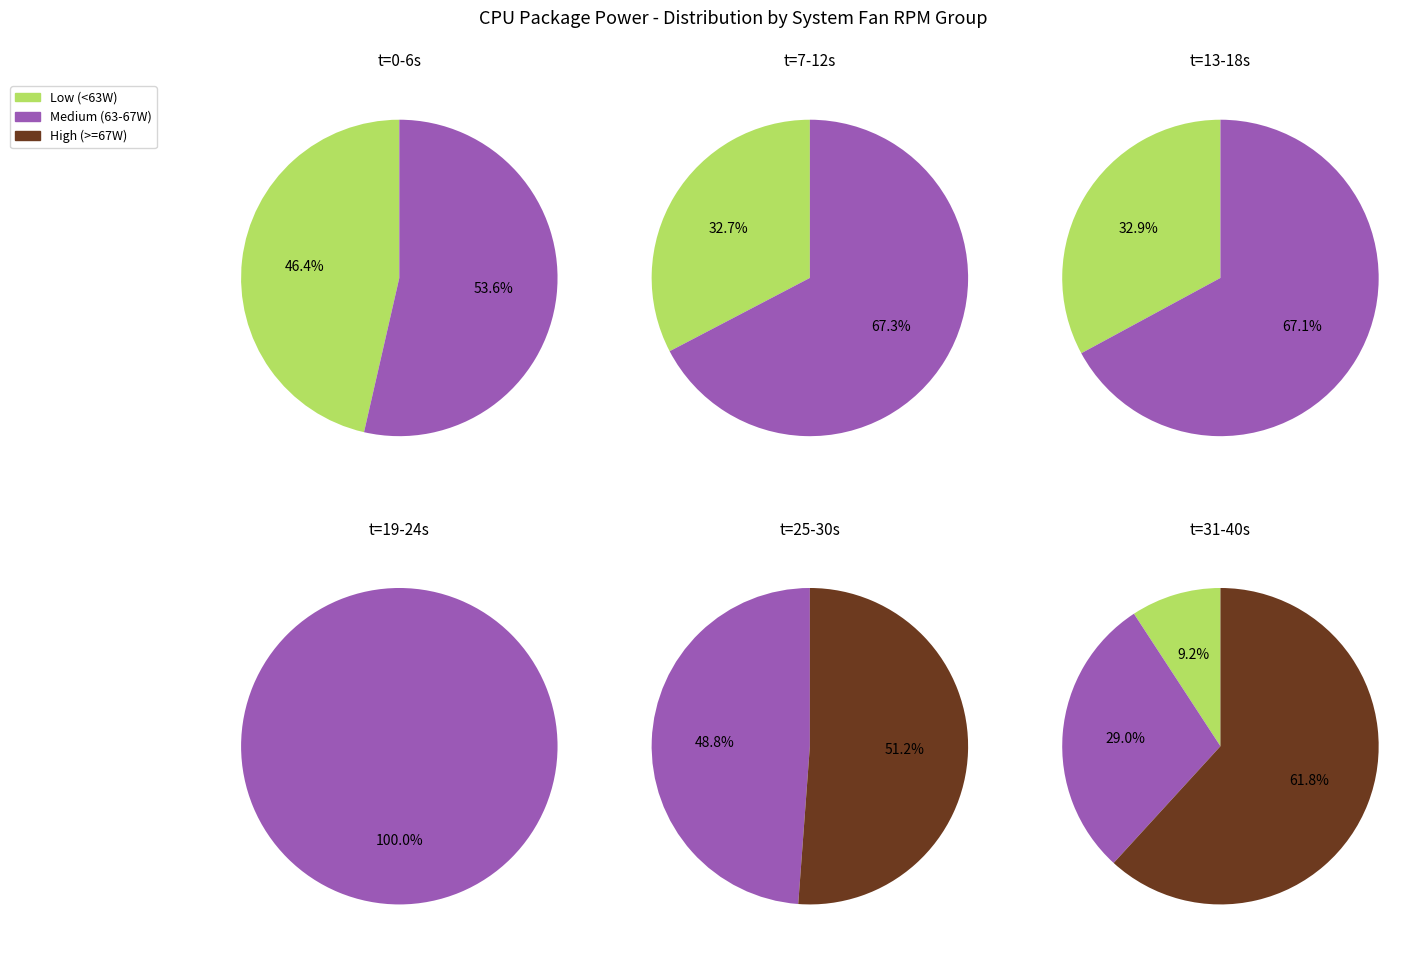

Between 37 and 21, which is larger?

21